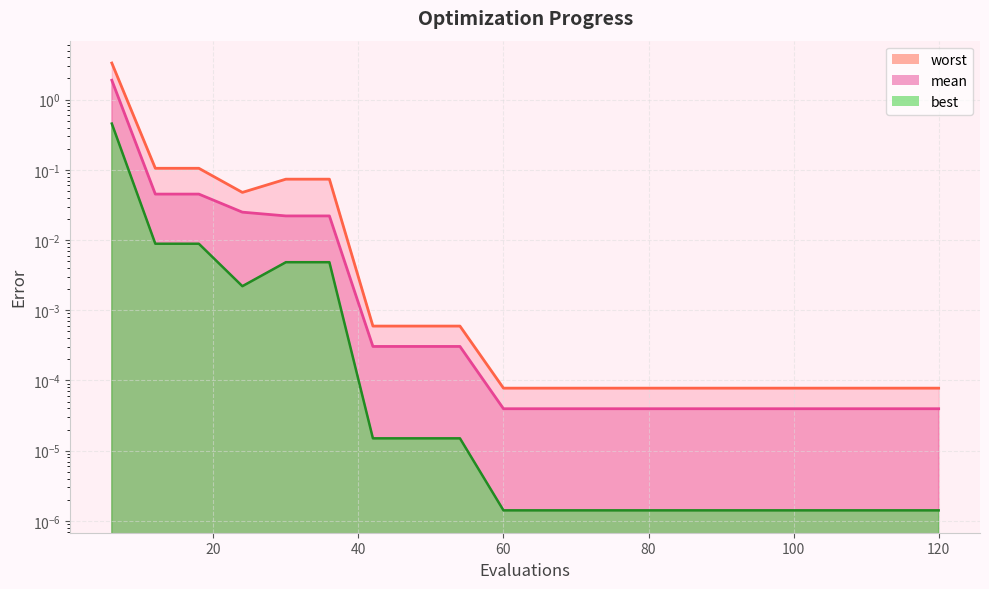

Between 36 and 66, which series saw the biggest shift?

worst